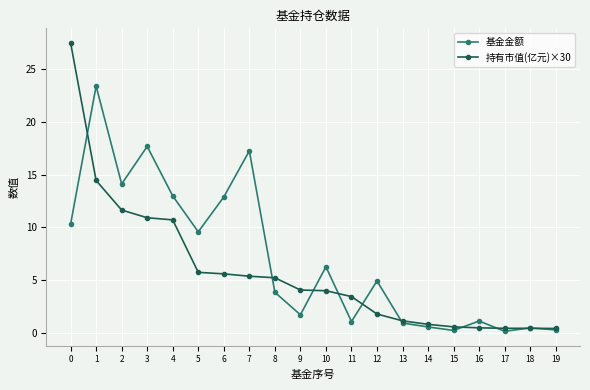

What is the smallest value displayed?

0.2